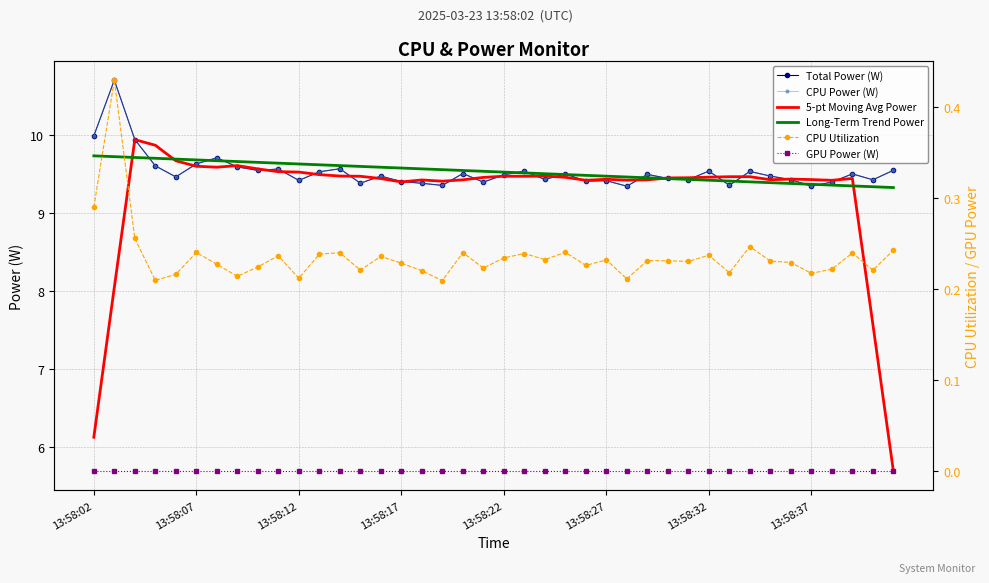

The value of CPU Power (W) at 9 is 3.8. True or false?

False